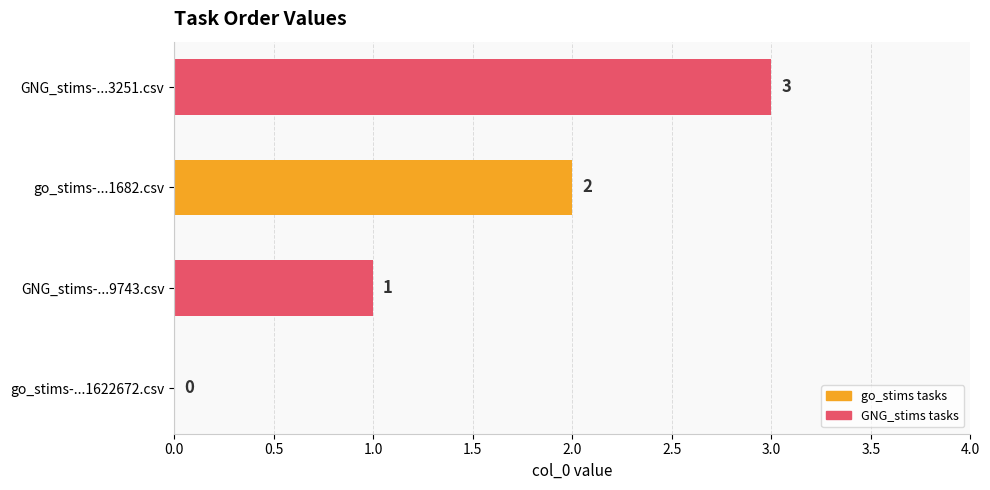

Where is the data nearest to the value 1?

GNG_stims-...9743.csv